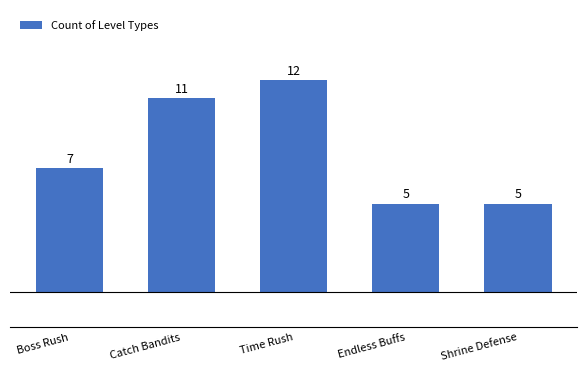

What is the greatest value displayed?

12